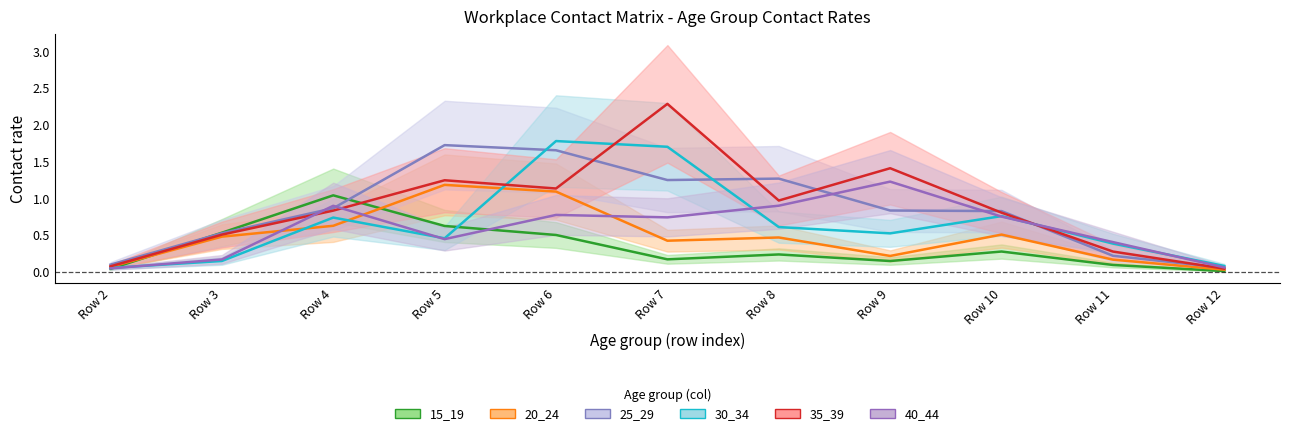

At which label is 40_44 closest to 0?

Row 2